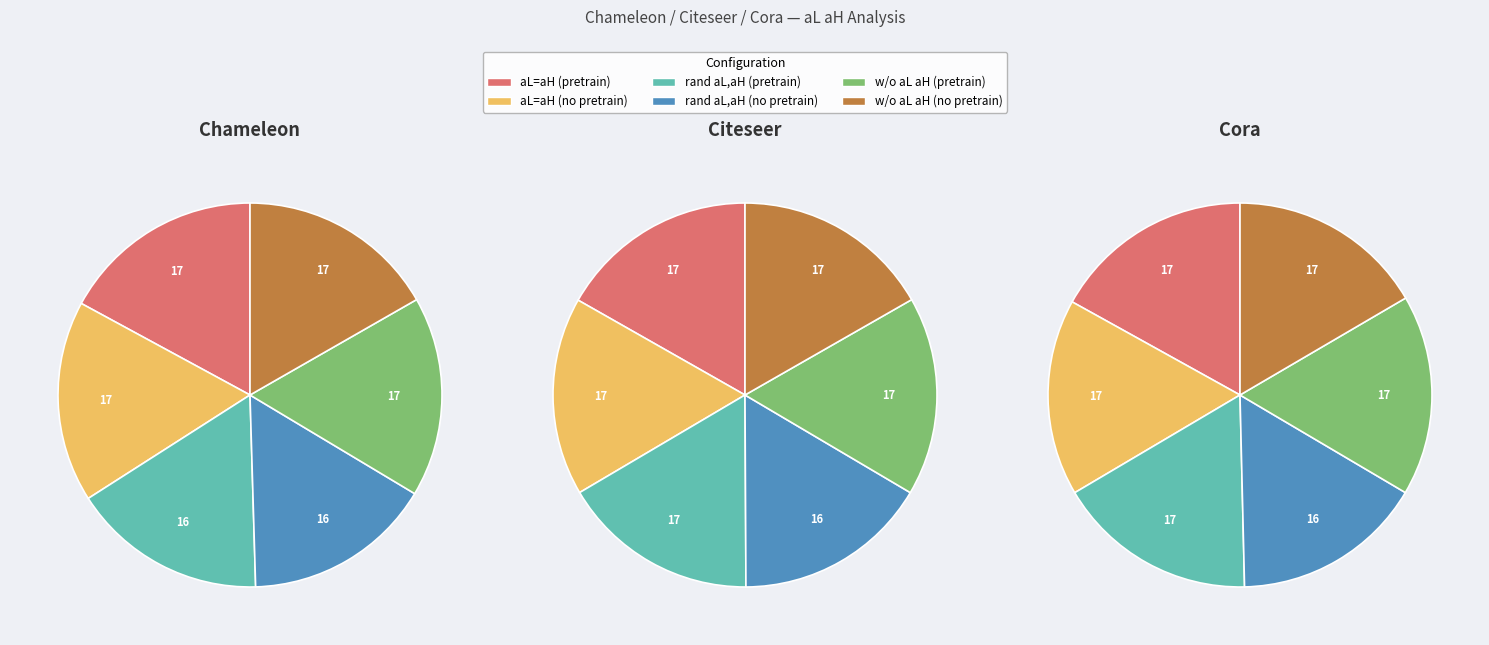

Count the number of slices in the pie.

6